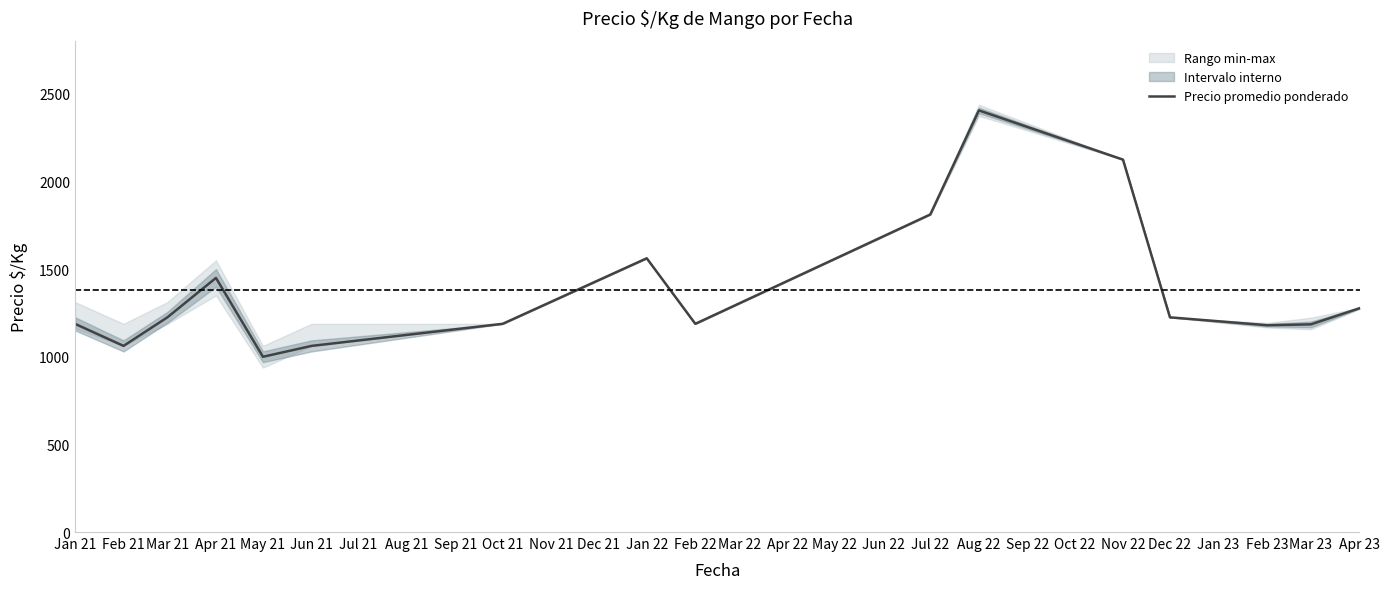

Where is Precio promedio ponderado nearest to the value 1703?

Jul 22